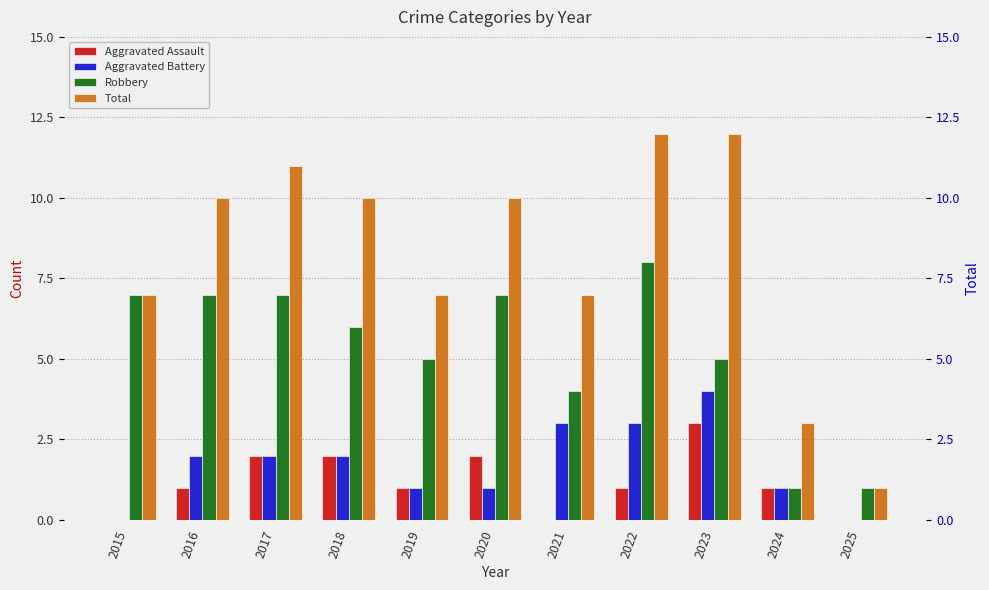

How many values in the Aggravated Battery series exceed 2?

3